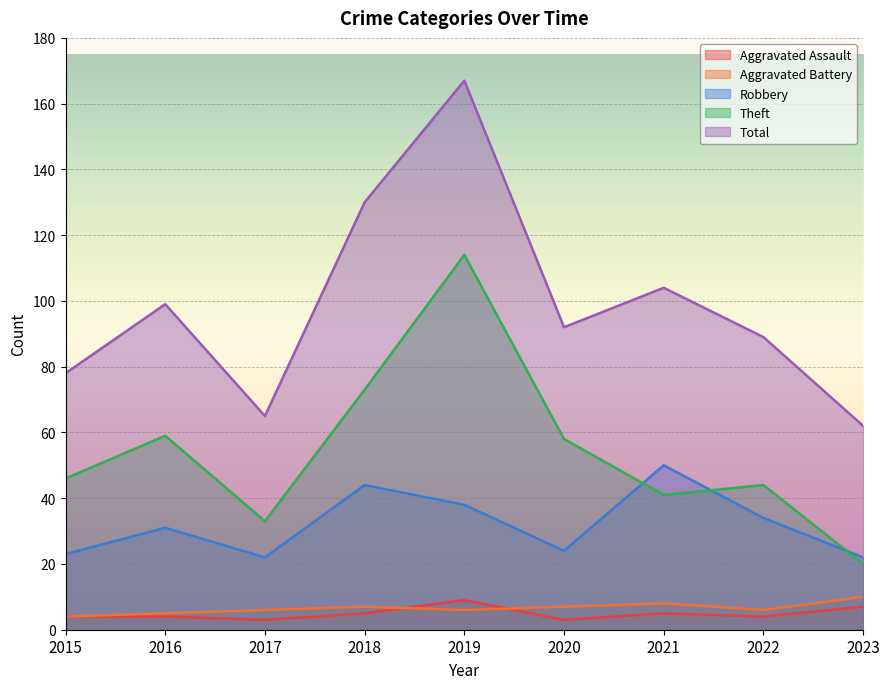

Reading left to right, transcribe all the data shown in this chart.

Aggravated Assault: 2015=4	2016=4	2017=3	2018=5	2019=9	2020=3	2021=5	2022=4	2023=7
Aggravated Battery: 2015=4	2016=5	2017=6	2018=7	2019=6	2020=7	2021=8	2022=6	2023=10
Robbery: 2015=23	2016=31	2017=22	2018=44	2019=38	2020=24	2021=50	2022=34	2023=22
Theft: 2015=46	2016=59	2017=33	2018=73	2019=114	2020=58	2021=41	2022=44	2023=20
Total: 2015=78	2016=99	2017=65	2018=130	2019=167	2020=92	2021=104	2022=89	2023=62